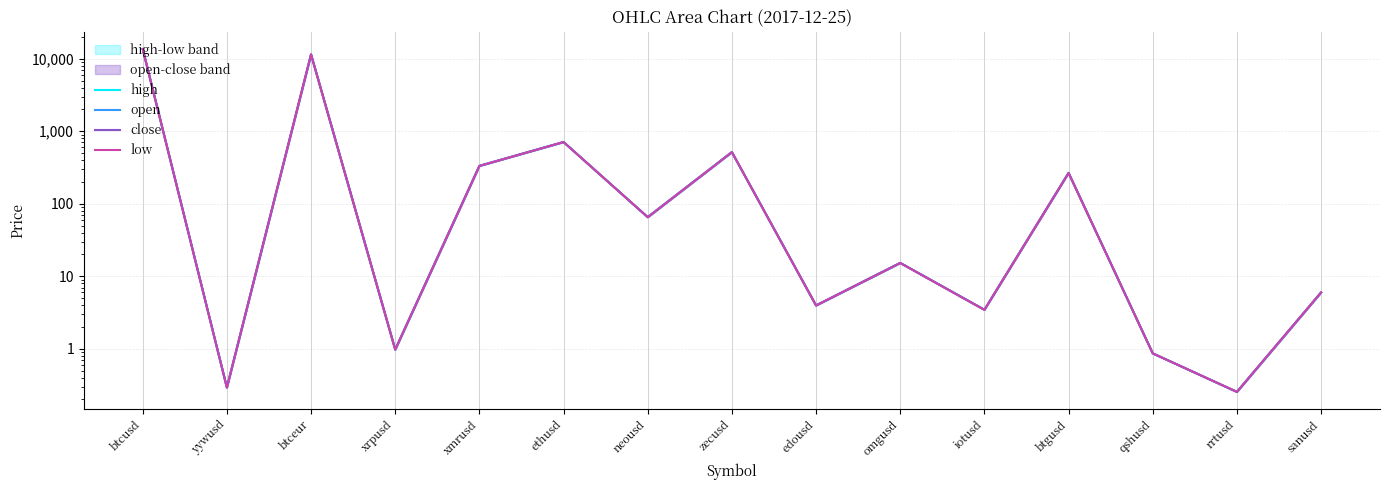

What is the maximum value for open?

13625.0